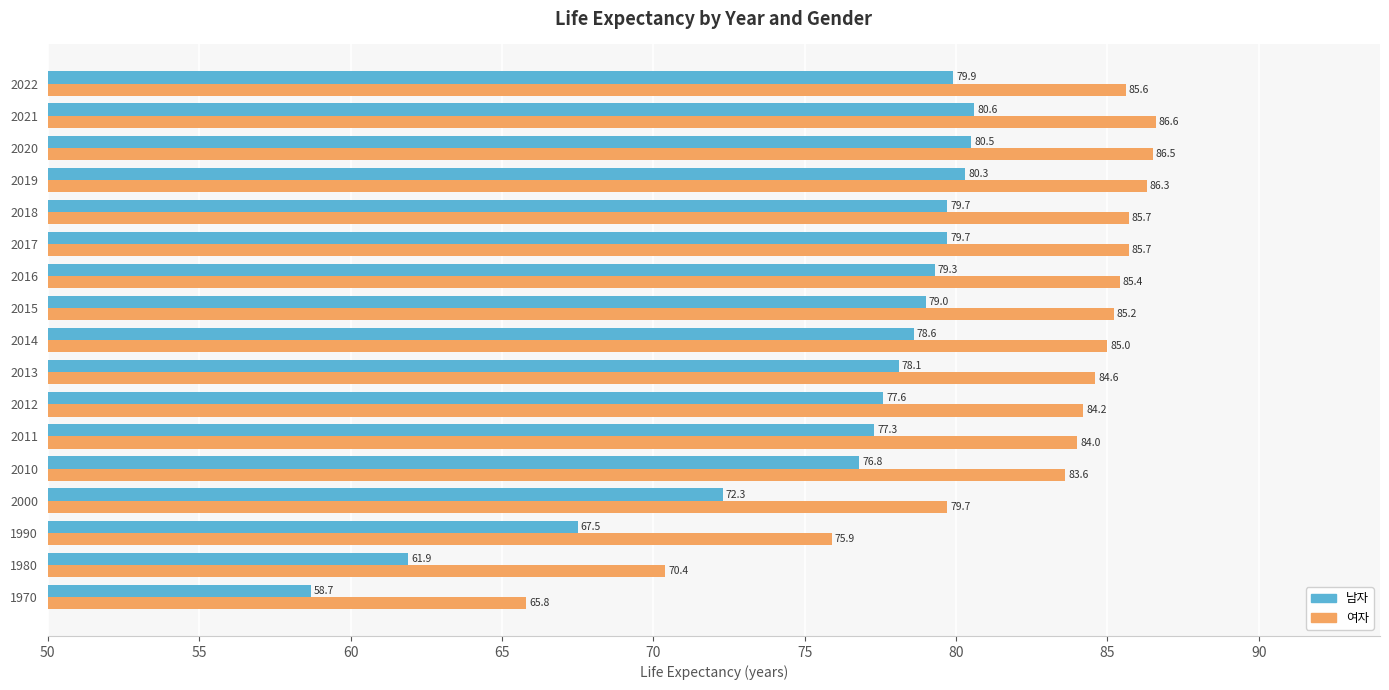

The value of 남자 at 2018 is 38.6. True or false?

False